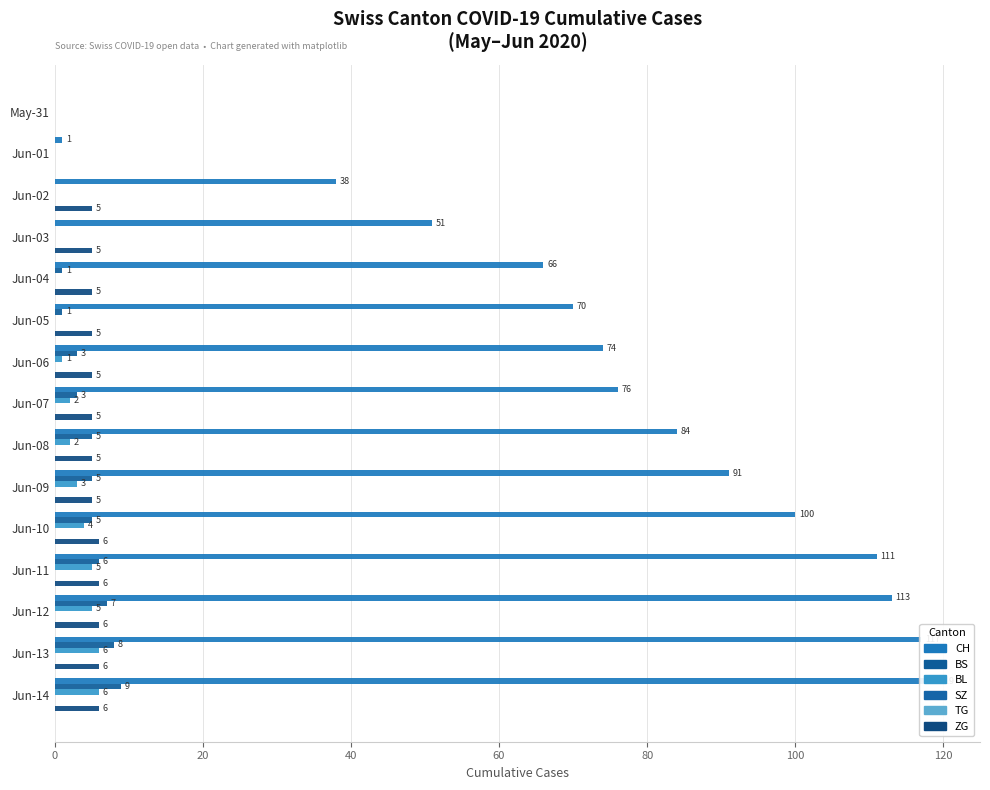

Rank the series by their maximum value, from highest to lowest.

CH, BS, BL, ZG, SZ, TG